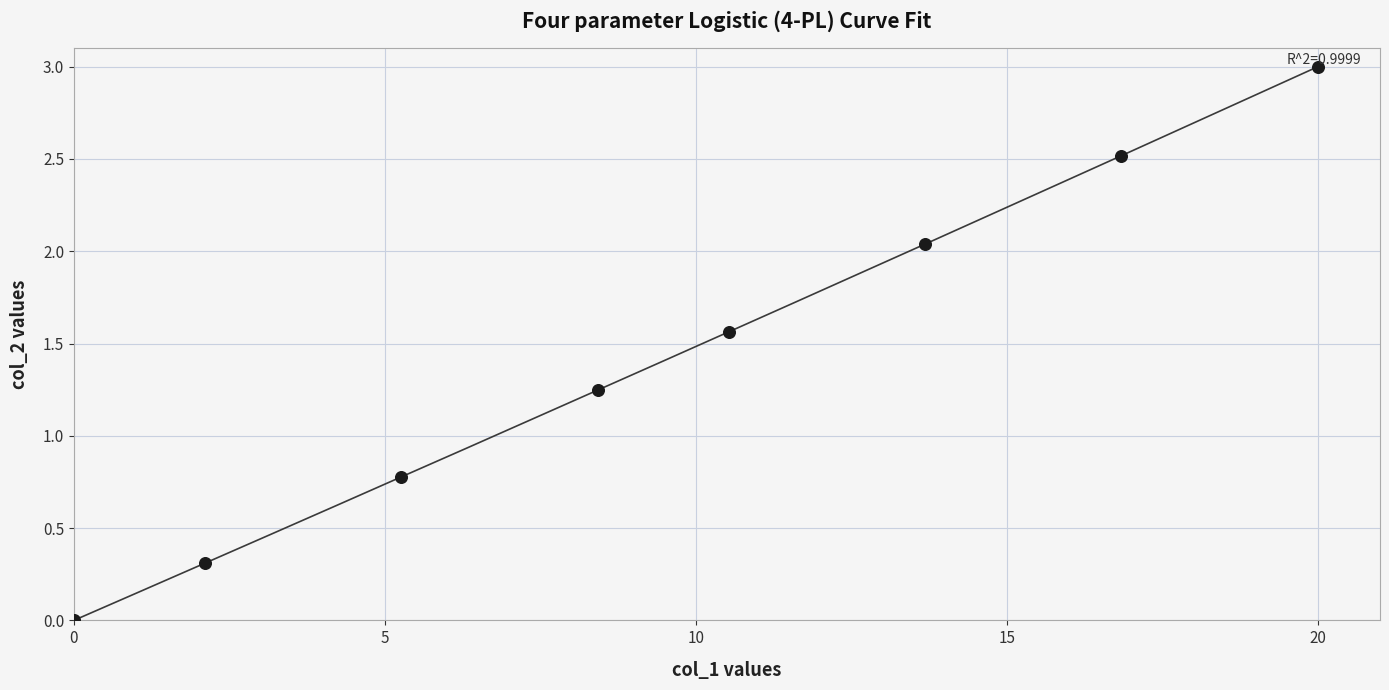

What is the difference between the maximum and minimum values?

3.0